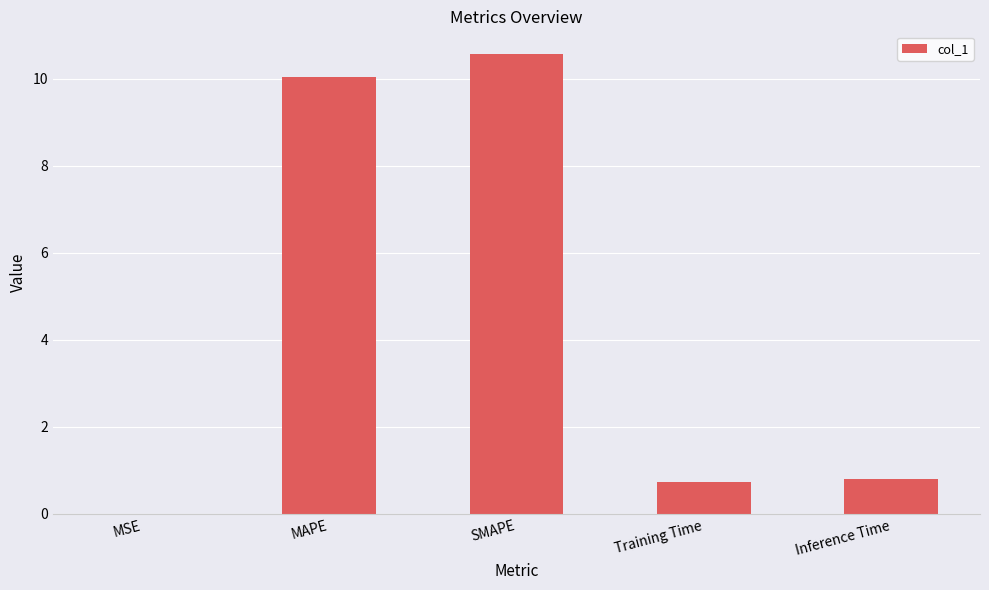

Which label corresponds to the largest value in the chart?

SMAPE